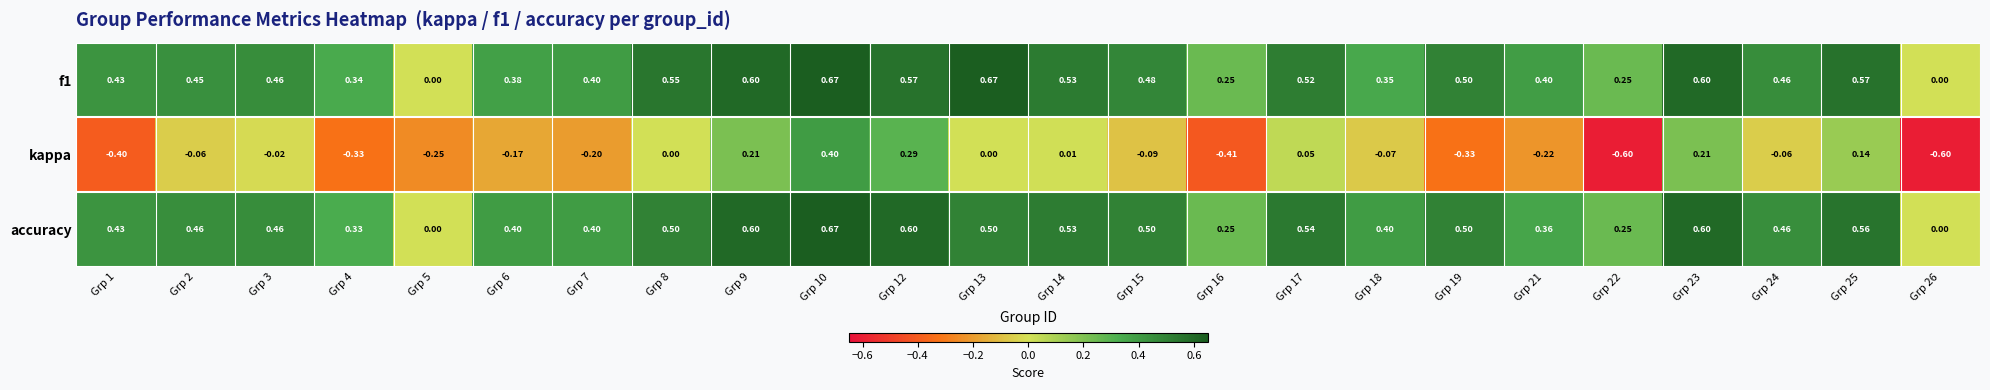

Which series has the largest range (max minus min)?

kappa